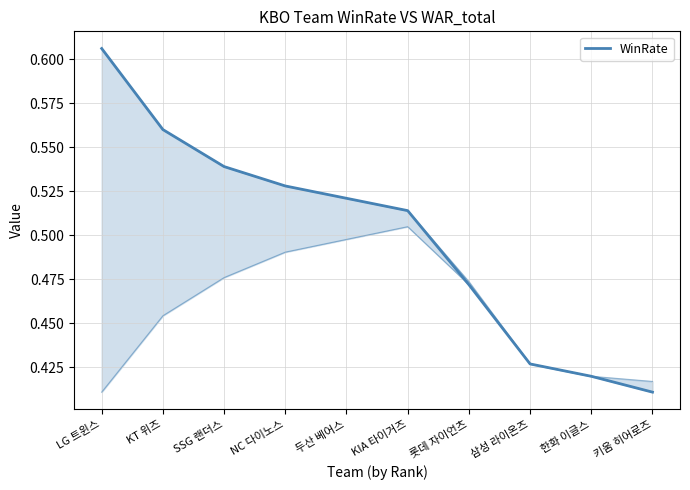

List the labels in order of value, smallest first.

키움 히어로즈, 한화 이글스, 삼성 라이온즈, 롯데 자이언츠, KIA 타이거즈, 두산 베어스, NC 다이노스, SSG 랜더스, KT 위즈, LG 트윈스